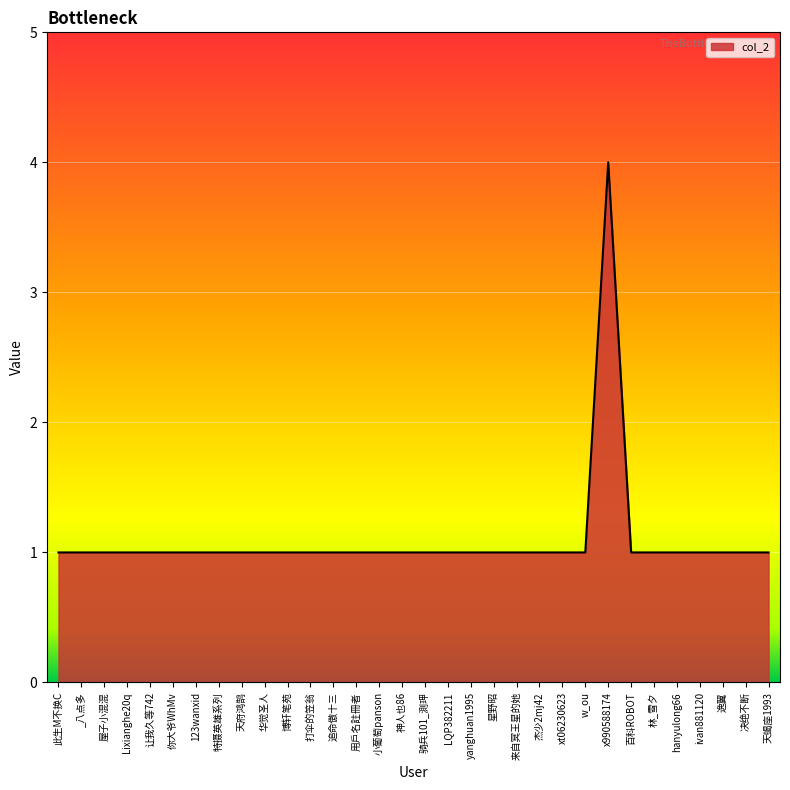

What is the ratio of the value at 来自冥王星的她 to the value at 骑兵101_測玾?

1.0